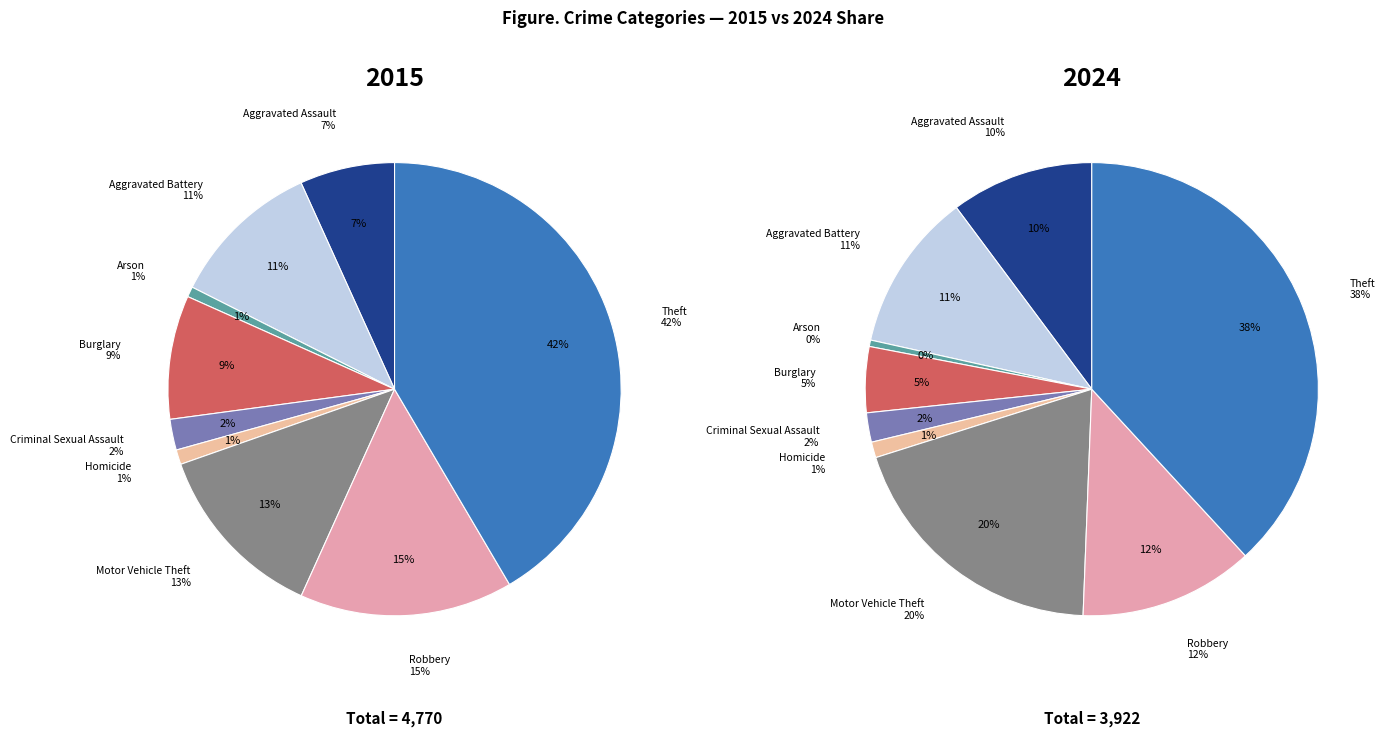

Which slice is the largest?

Theft